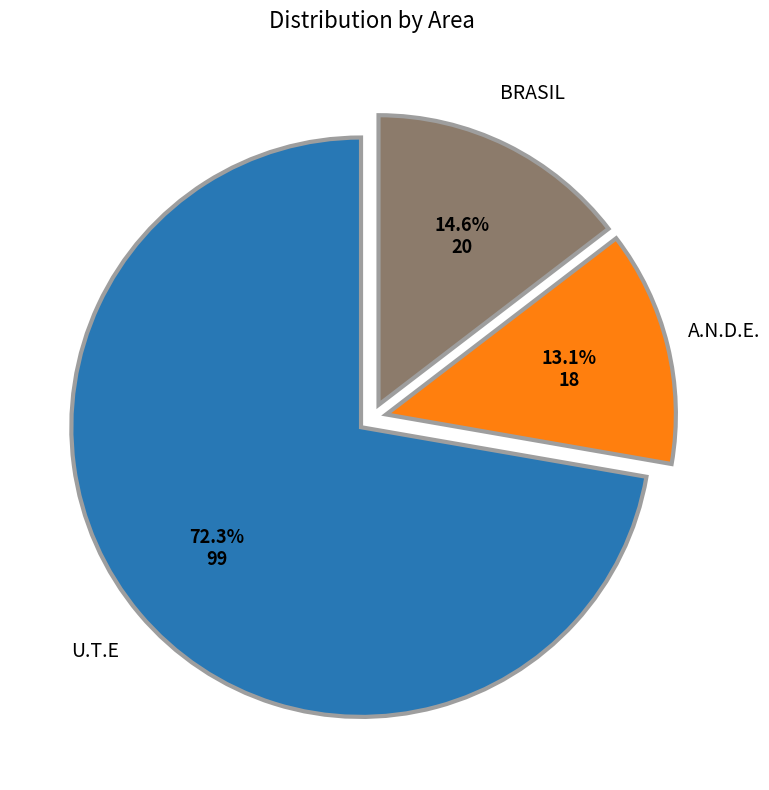

Count the number of slices in the pie.

3